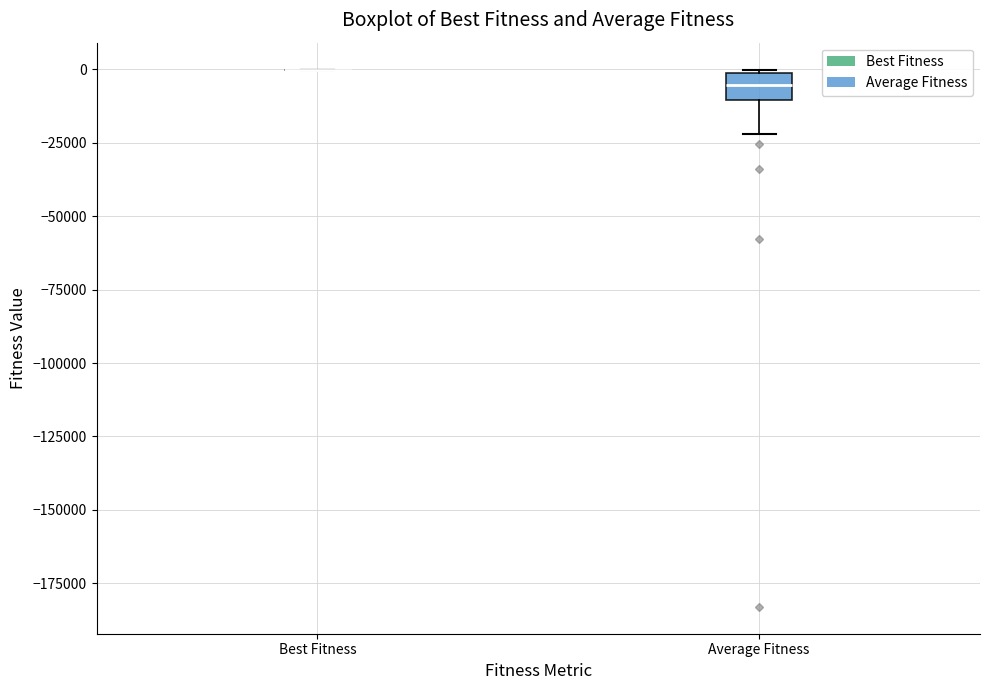

Where does the lower whisker of the box for Average Fitness end on the y-axis? The values are not printed on the chart, so give them approximately, as read against the axis.

-20000